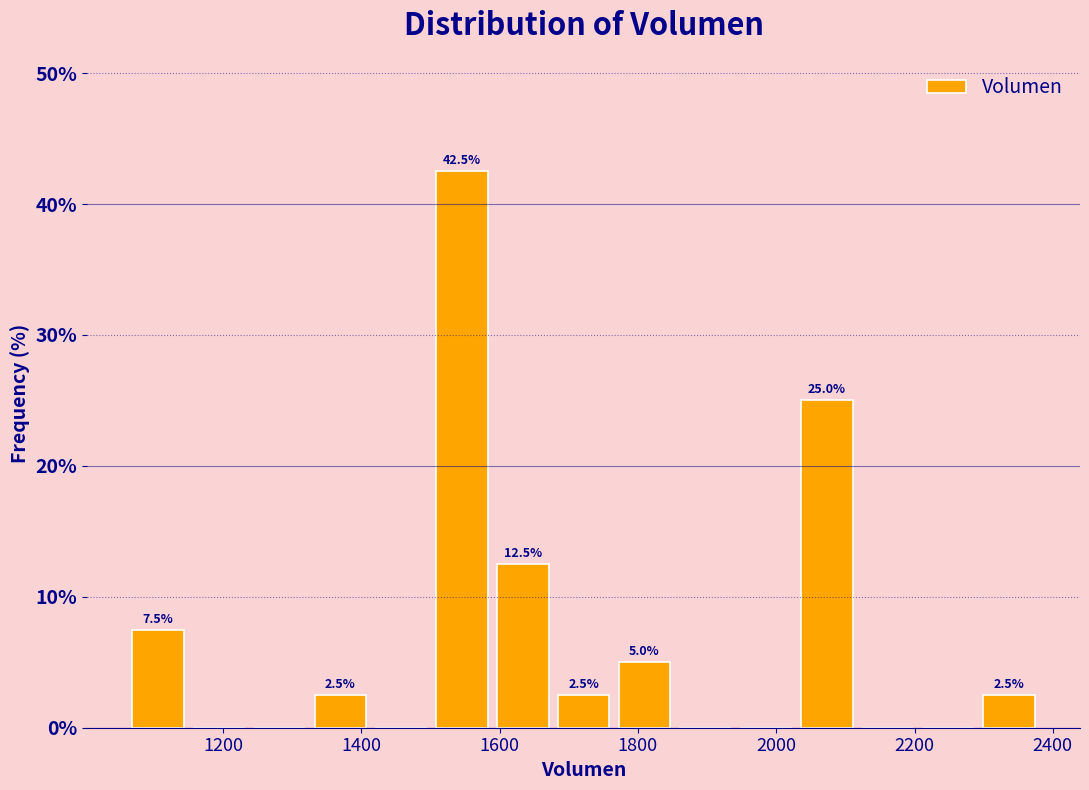

Which range on the x-axis has the tallest bar?

1500 to 1580